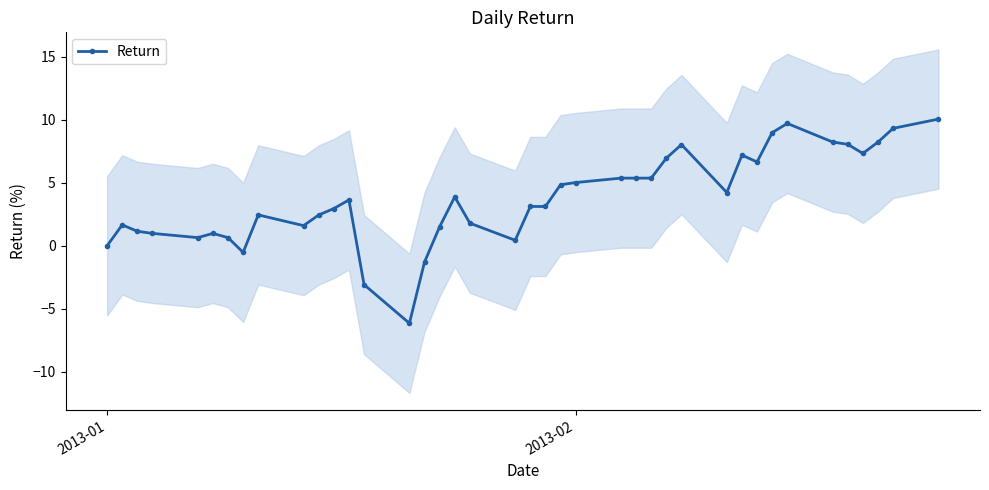

What is the maximum value for Return?

10.0